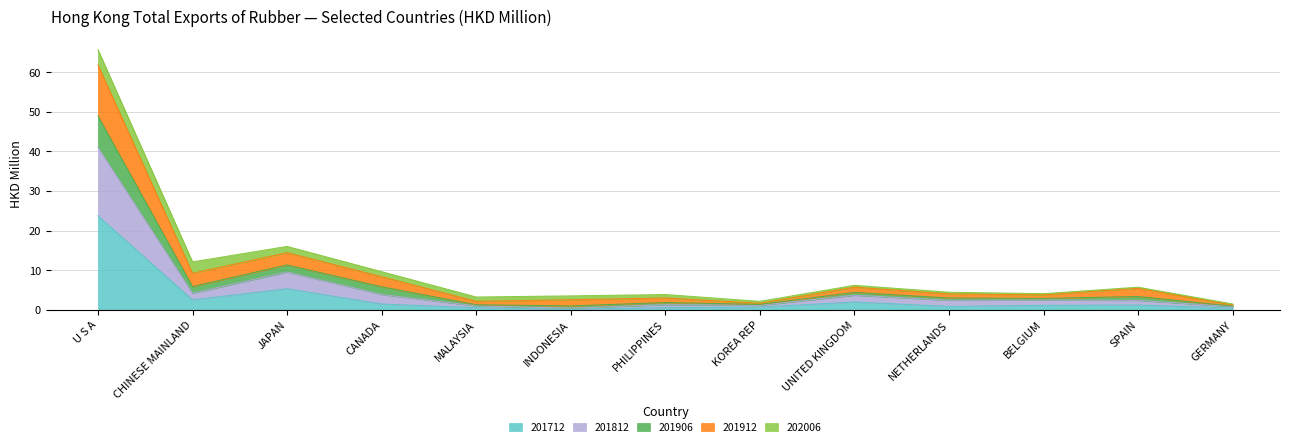

What value does the 201712 series have at INDONESIA?

0.1